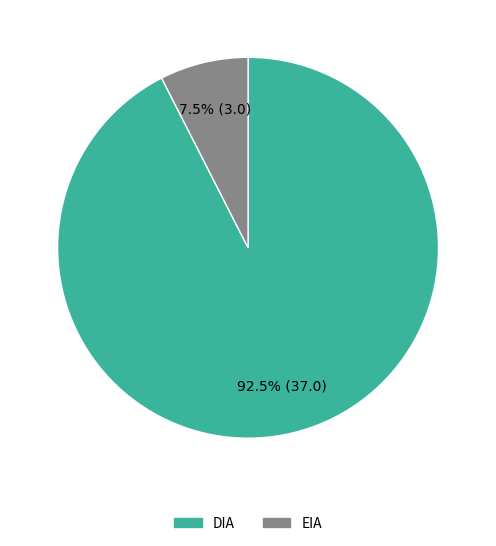

Rank the categories by value from lowest to highest.

EIA, DIA